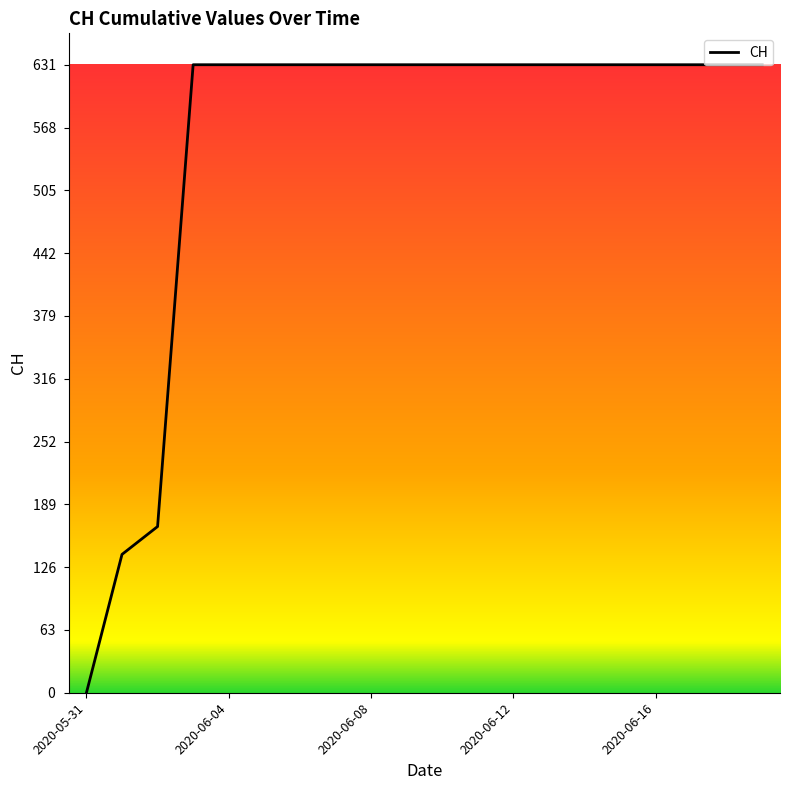

Reading left to right, list all the values displayed in this chart.

0	139	167	631	631	631	631	631	631	631	631	631	631	631	631	631	631	631	631	631